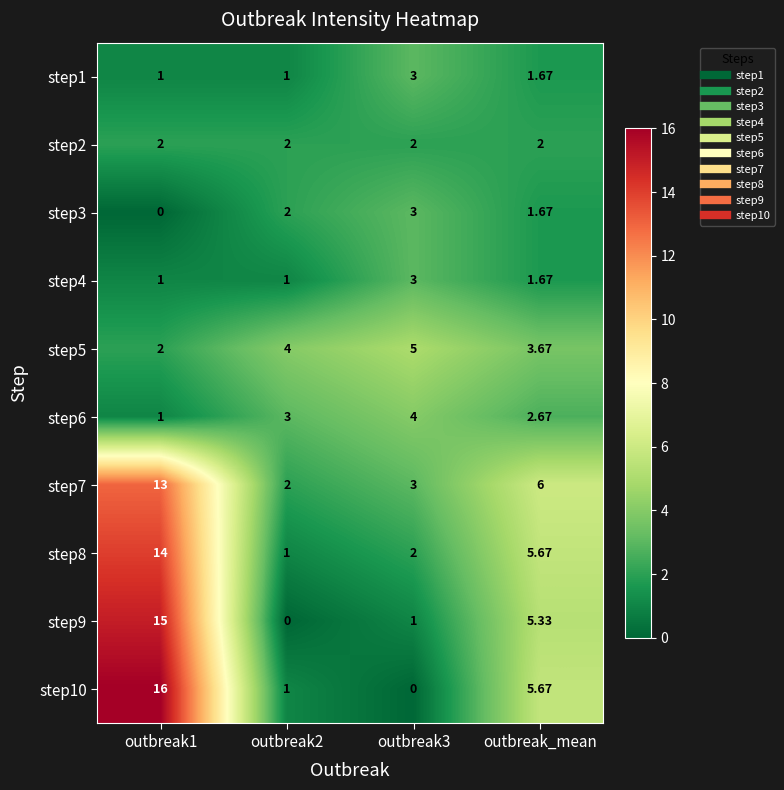

Is the value of step6 at outbreak_mean greater than the value of step1 at outbreak2?

Yes